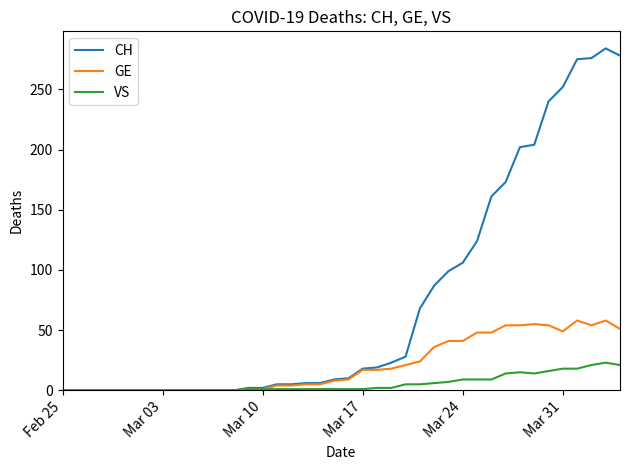

Which series has the largest total across all categories?

CH